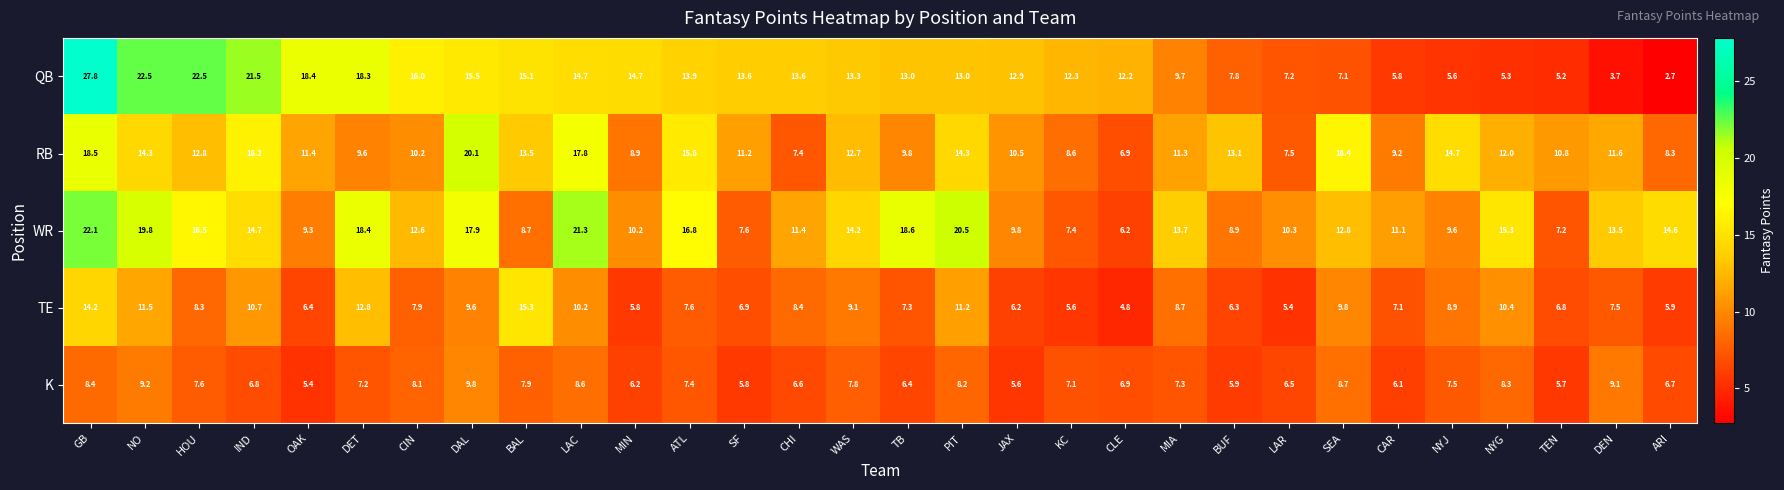

What value does the RB series have at TB?

9.8